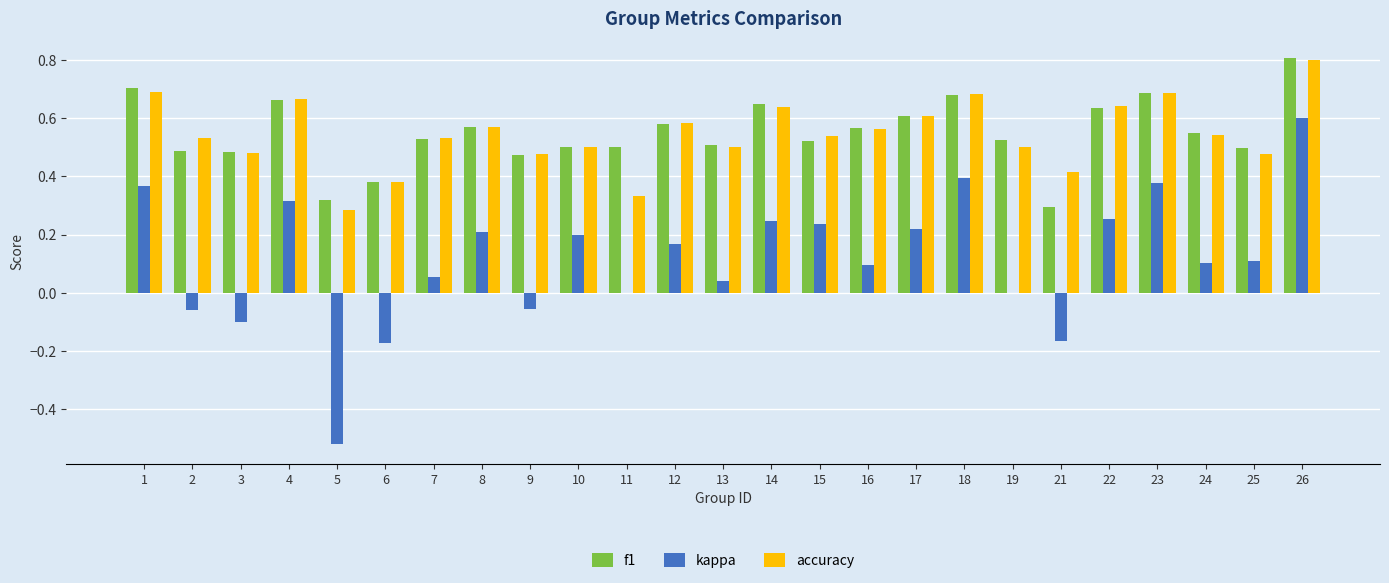

Between 9 and 16, which series saw the biggest shift?

kappa